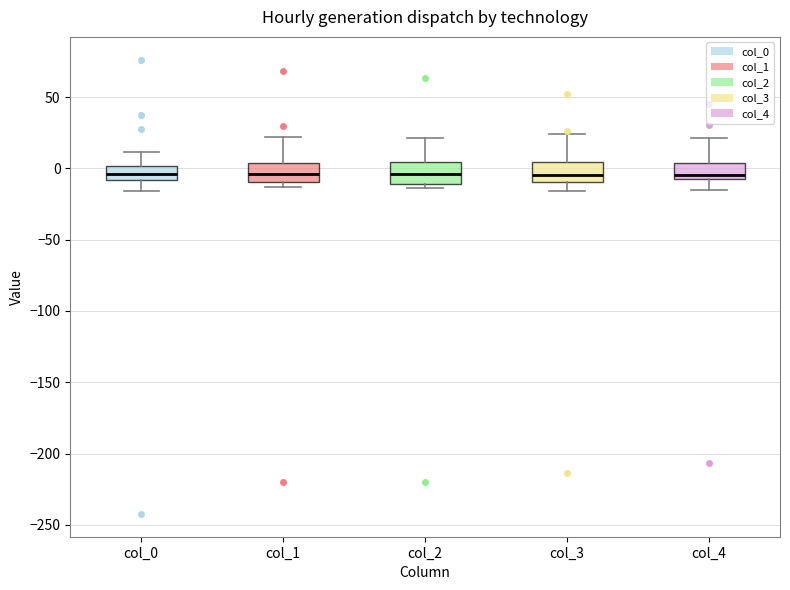

Reading left to right, read every box against the y-axis: the position of its median line, the range the box covers, and the ends of its whiskers. The values are not printed on the chart, so give them approximately, as read against the axis.

col_0: median -5, box -10 to 0, whiskers -15 to 10
col_1: median -5, box -10 to 5, whiskers -15 to 20
col_2: median -5, box -10 to 5, whiskers -15 to 20
col_3: median -5, box -10 to 5, whiskers -15 to 25
col_4: median -5, box -10 to 5, whiskers -15 to 20